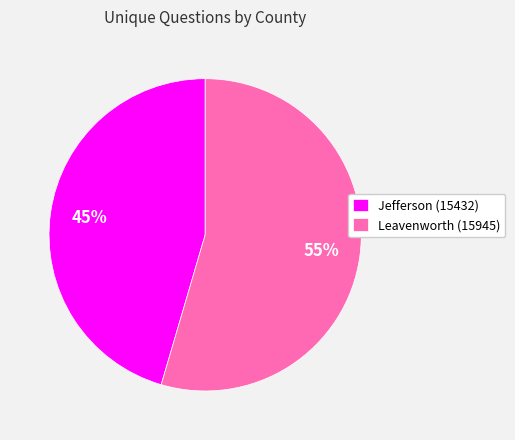

To the nearest percent, what is the combined percentage of Jefferson (15432) and Leavenworth (15945)?

100%